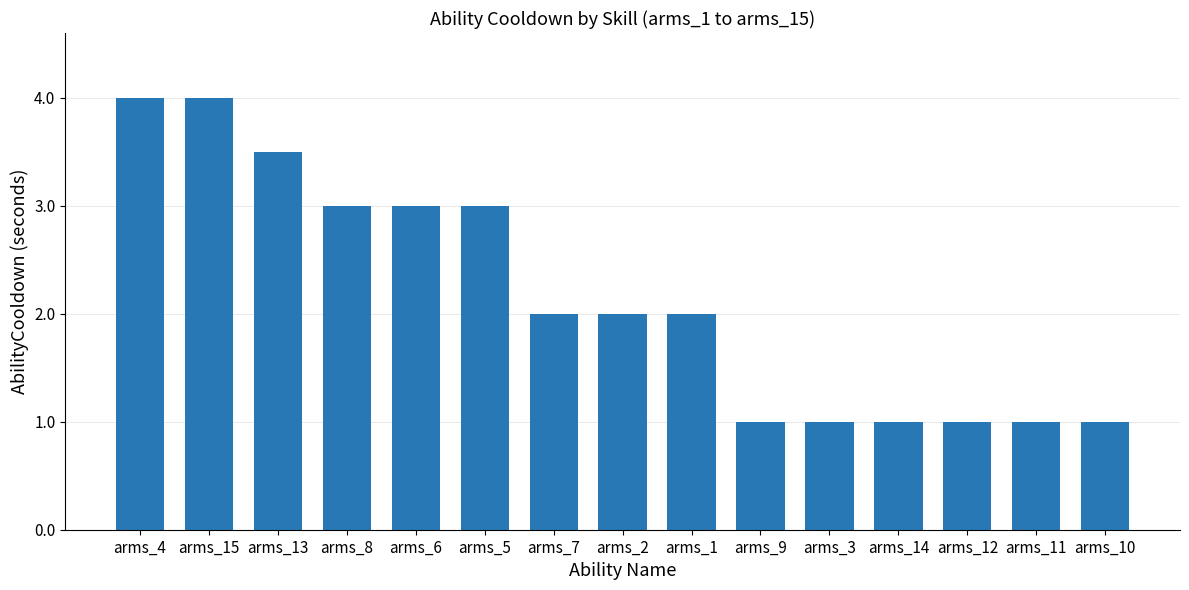

Reading left to right, transcribe all the data shown in this chart.

4.0	4.0	3.5	3.0	3.0	3.0	2.0	2.0	2.0	1.0	1.0	1.0	1.0	1.0	1.0